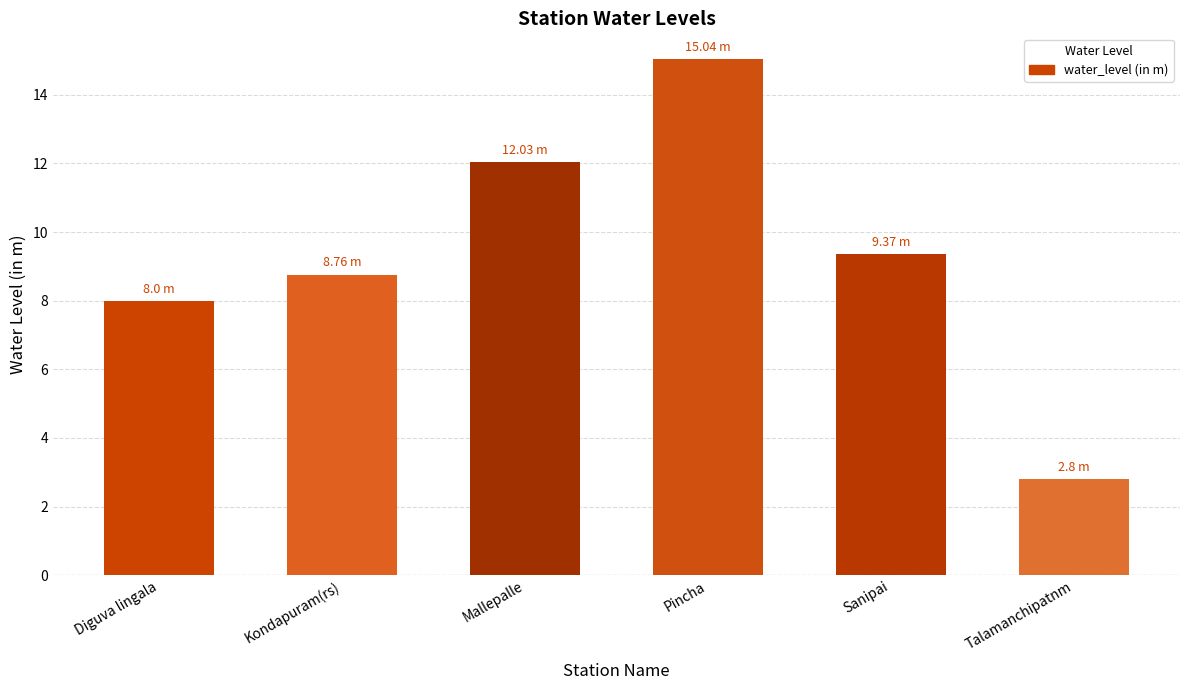

How many bars are there in total?

6